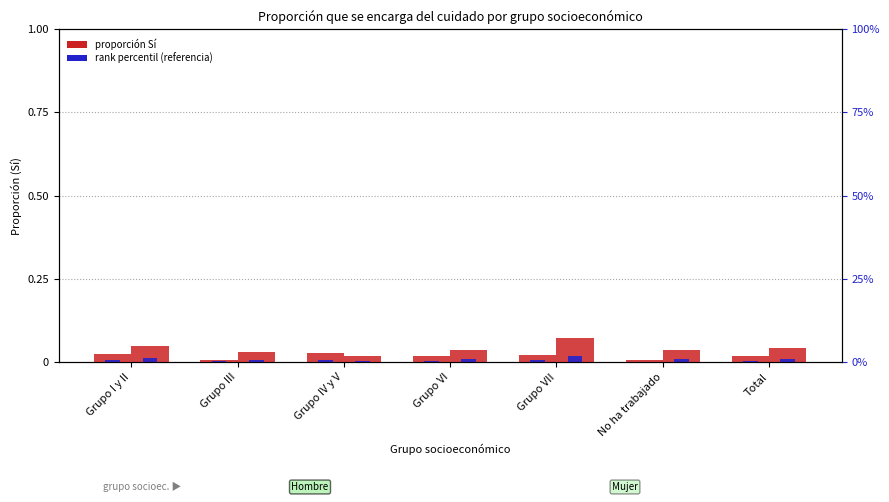

What position from the right is Grupo I y II?

7